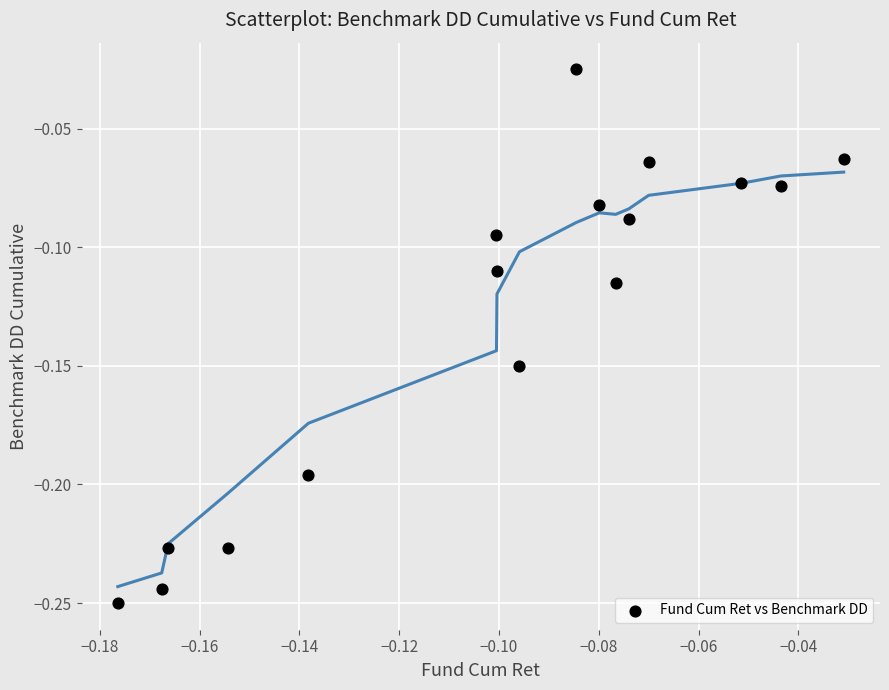

How many data points are displayed?

16